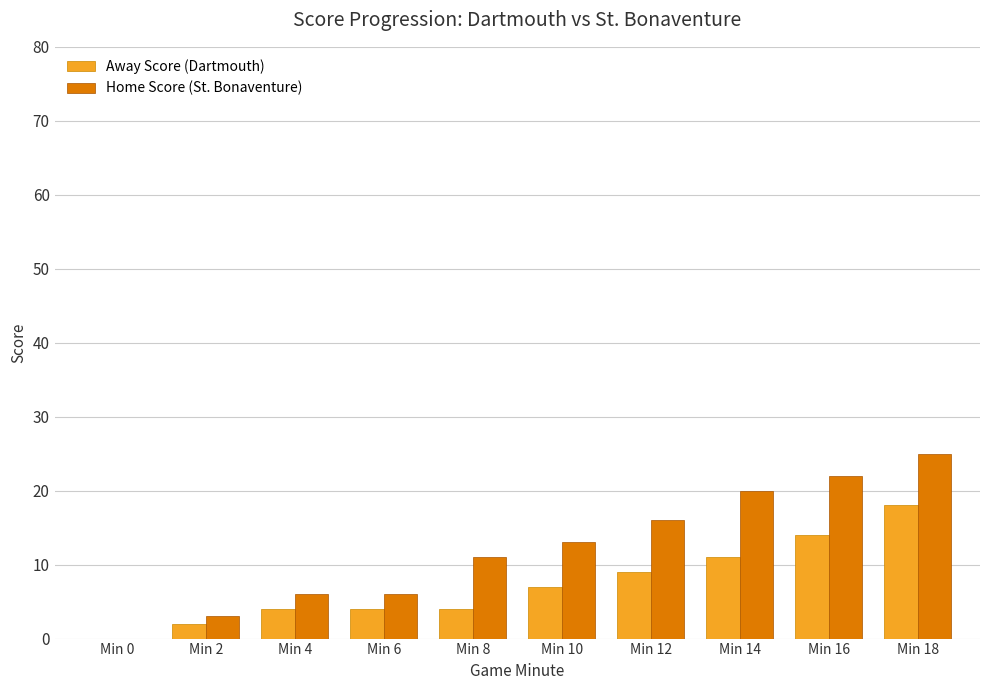

Count the number of categories in the chart.

10